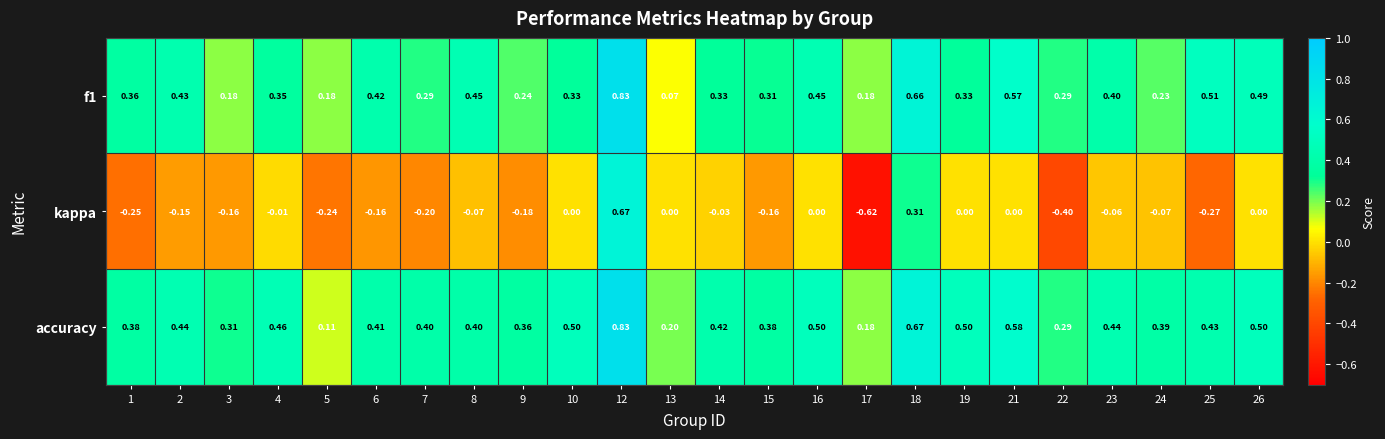

Which series has the largest total across all categories?

accuracy